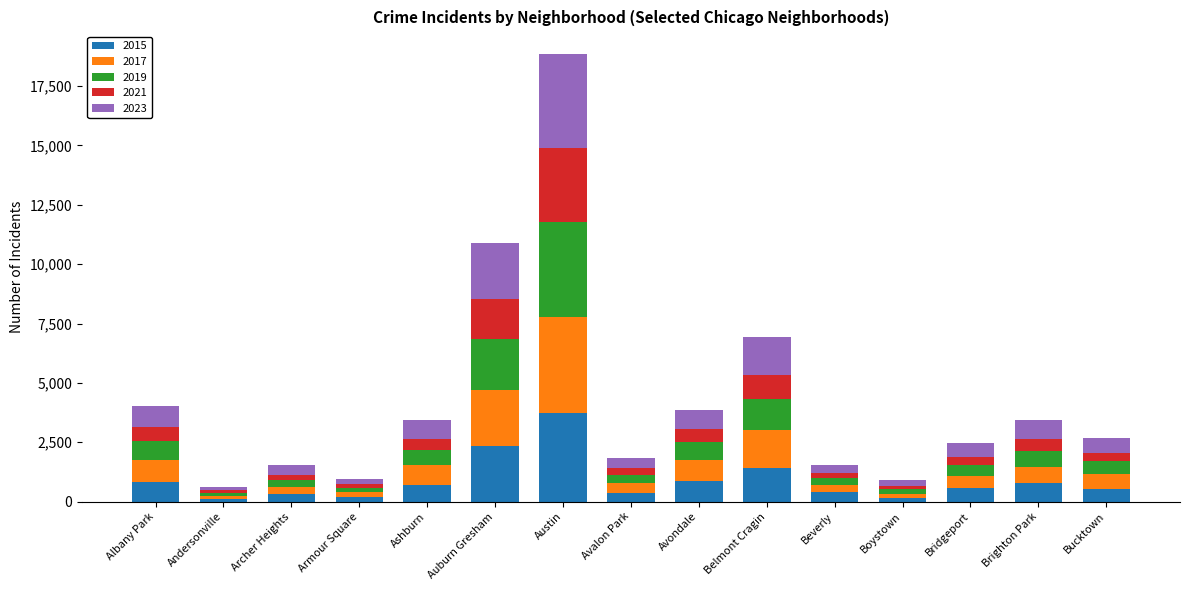

At which label does 2015 reach its peak?

Austin